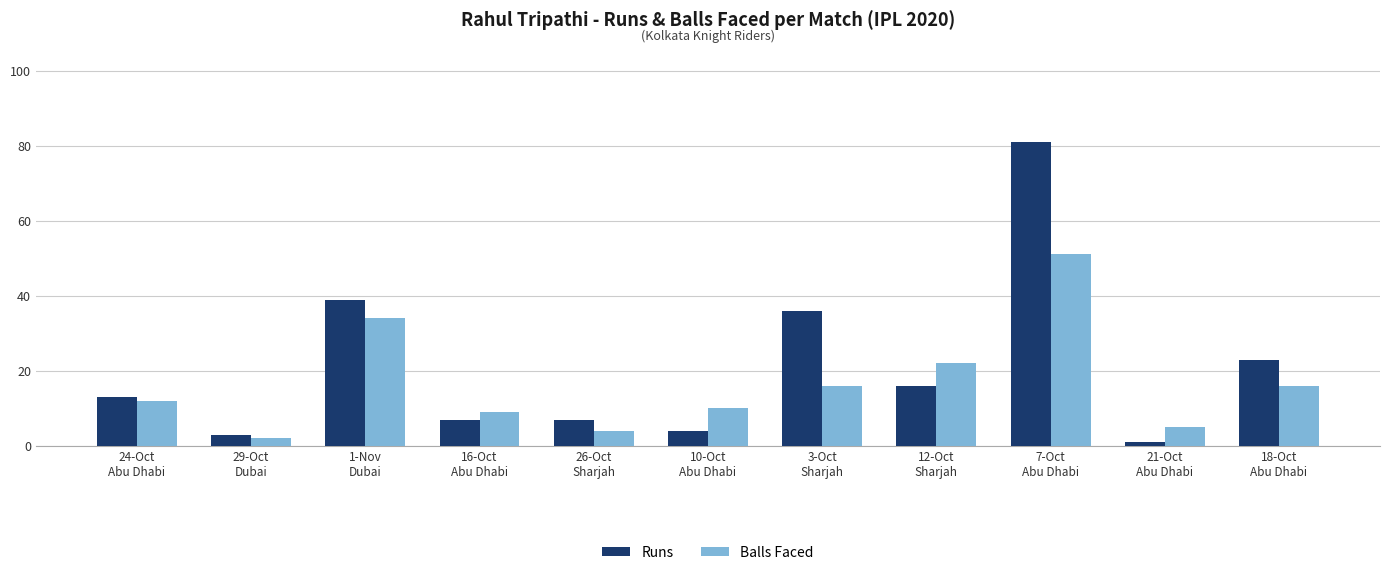

What position from the right is 10-Oct
Abu Dhabi?

6